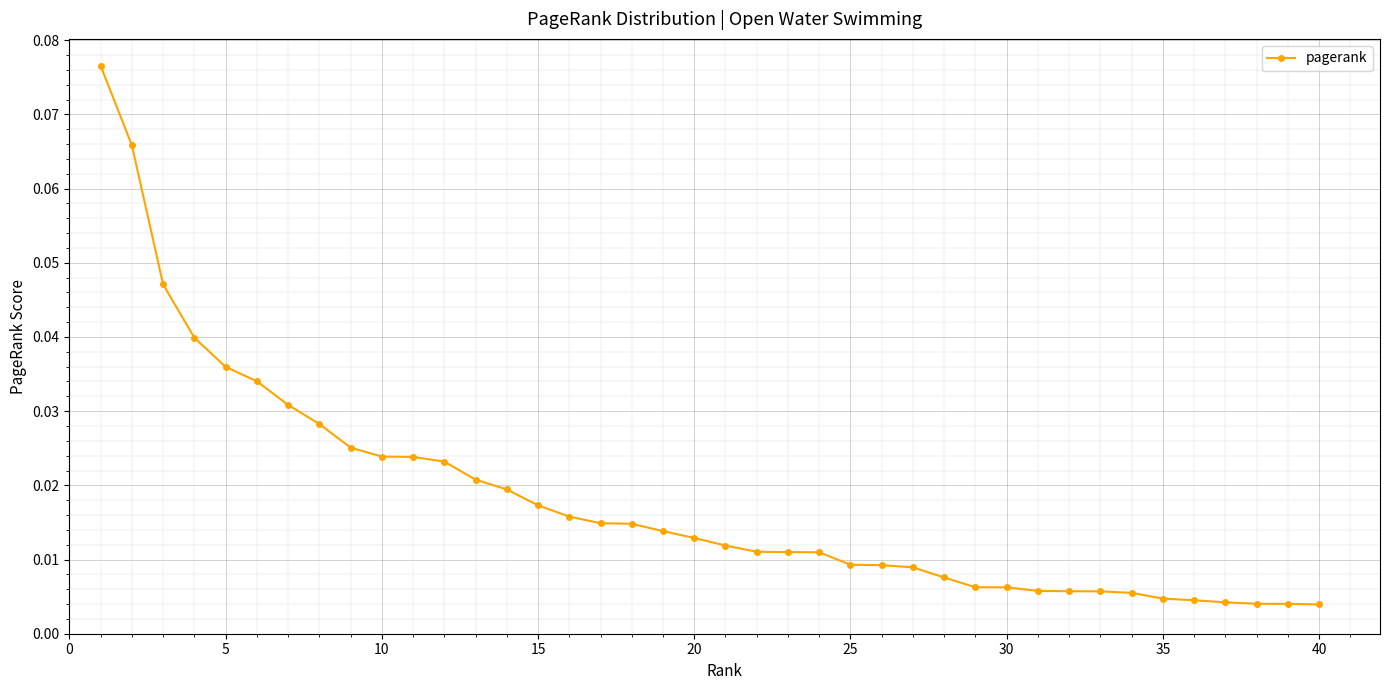

Is this an area chart (filled region under the line)?

No